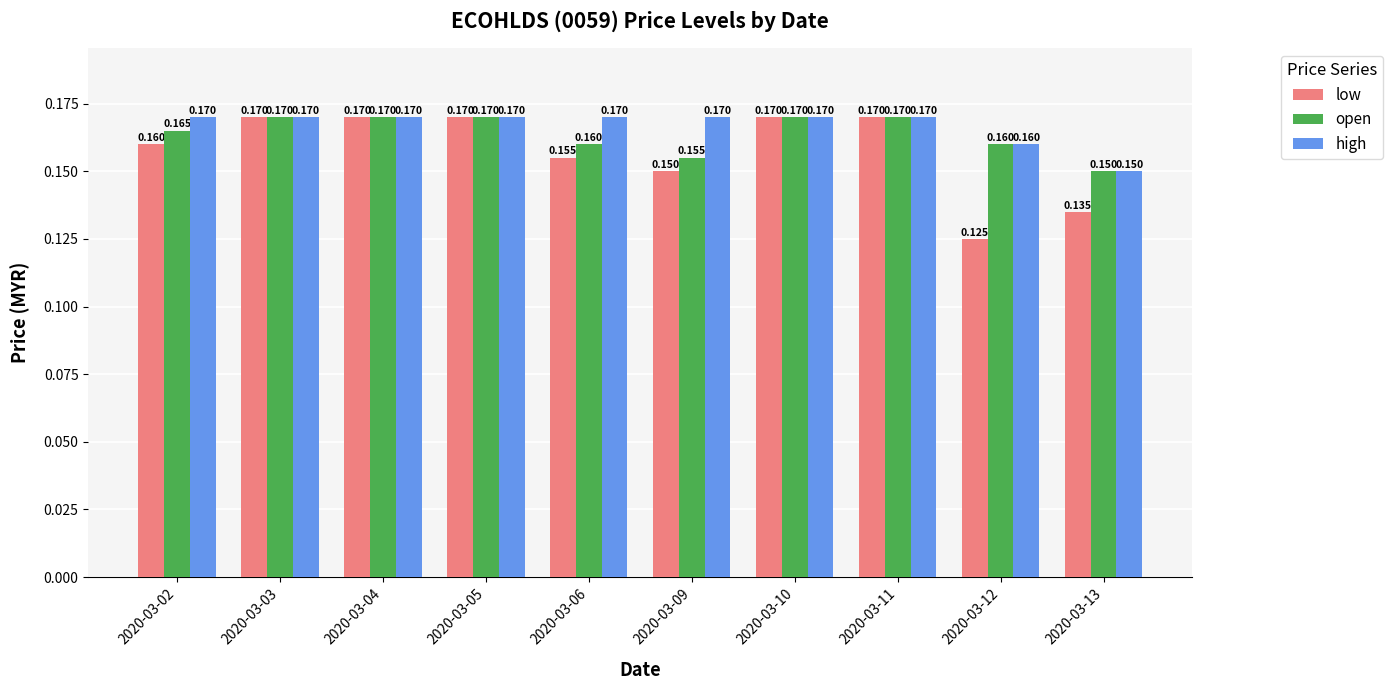

List the series in order of their overall mean, highest first.

high, open, low